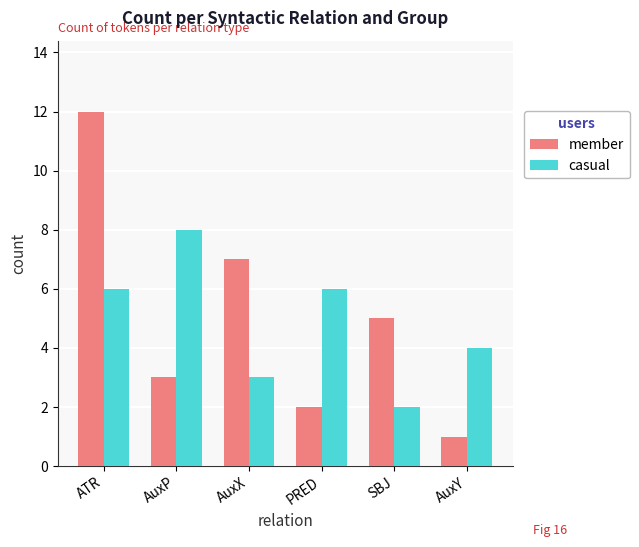

Reading left to right, what are all the values shown in this chart?

member: ATR=12	AuxP=3	AuxX=7	PRED=2	SBJ=5	AuxY=1
casual: ATR=6	AuxP=8	AuxX=3	PRED=6	SBJ=2	AuxY=4